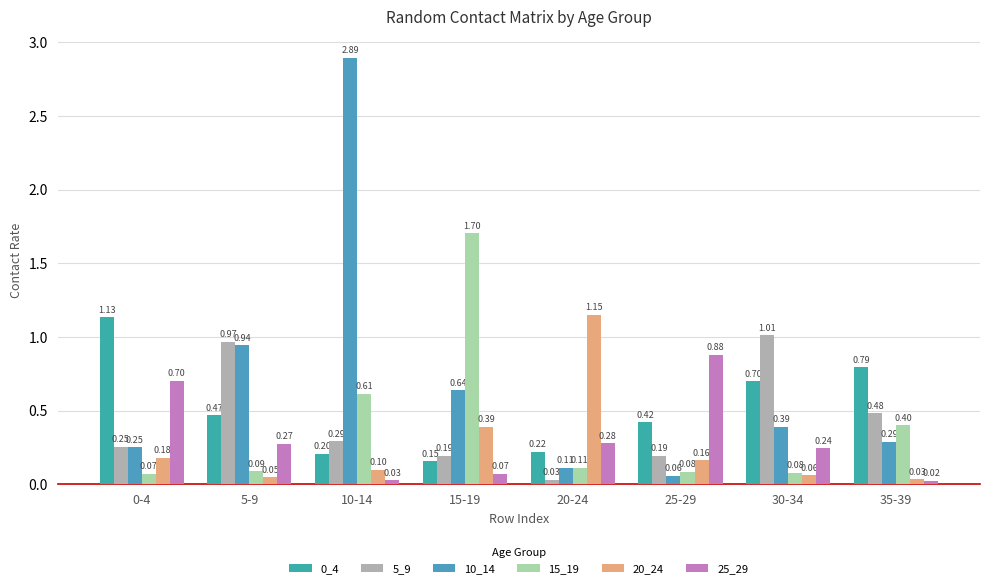

Reading left to right, list all the values displayed in this chart.

0_4: 0-4=1.1	5-9=0.5	10-14=0.2	15-19=0.2	20-24=0.2	25-29=0.4	30-34=0.7	35-39=0.8
5_9: 0-4=0.3	5-9=1.0	10-14=0.3	15-19=0.2	20-24=0.0	25-29=0.2	30-34=1.0	35-39=0.5
10_14: 0-4=0.3	5-9=0.9	10-14=2.9	15-19=0.6	20-24=0.1	25-29=0.1	30-34=0.4	35-39=0.3
15_19: 0-4=0.1	5-9=0.1	10-14=0.6	15-19=1.7	20-24=0.1	25-29=0.1	30-34=0.1	35-39=0.4
20_24: 0-4=0.2	5-9=0.0	10-14=0.1	15-19=0.4	20-24=1.1	25-29=0.2	30-34=0.1	35-39=0.0
25_29: 0-4=0.7	5-9=0.3	10-14=0.0	15-19=0.1	20-24=0.3	25-29=0.9	30-34=0.2	35-39=0.0